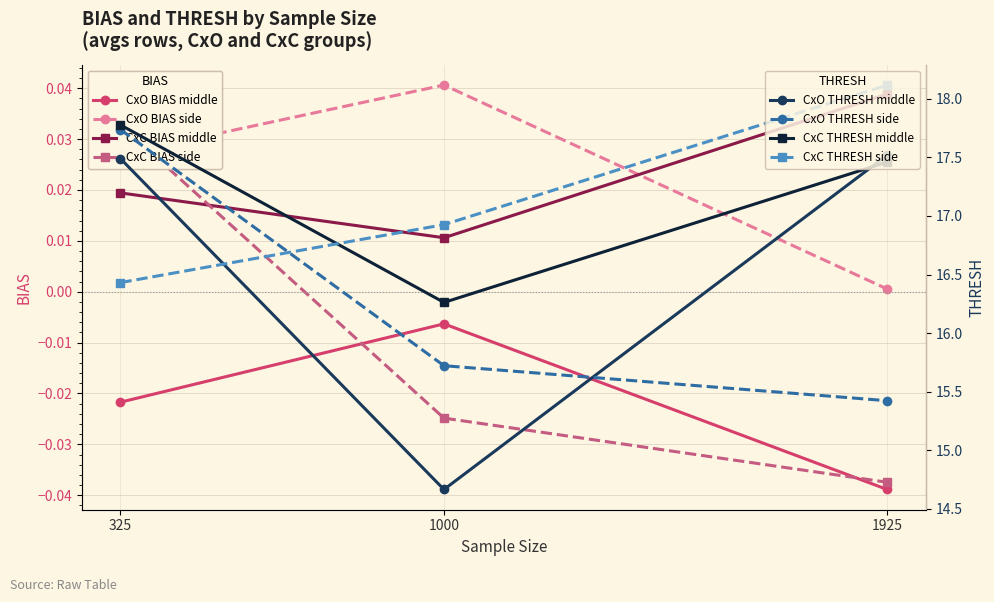

Is it true that CxO BIAS middle equals -0.1 at 1925?

False